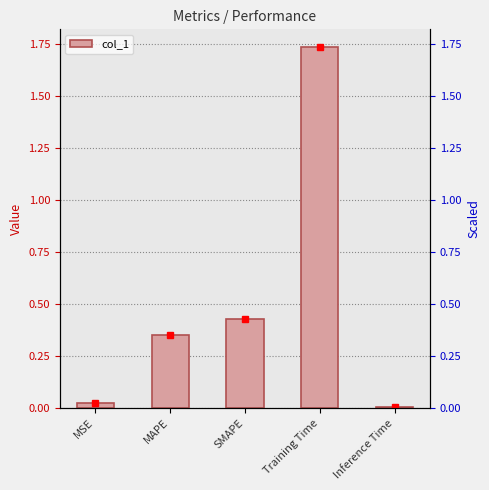

What is the sum of the values at Inference Time and MAPE?

0.4